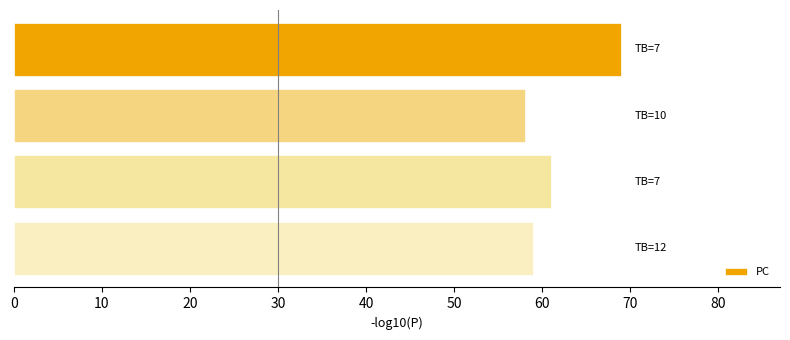

What is the smallest value displayed?

58